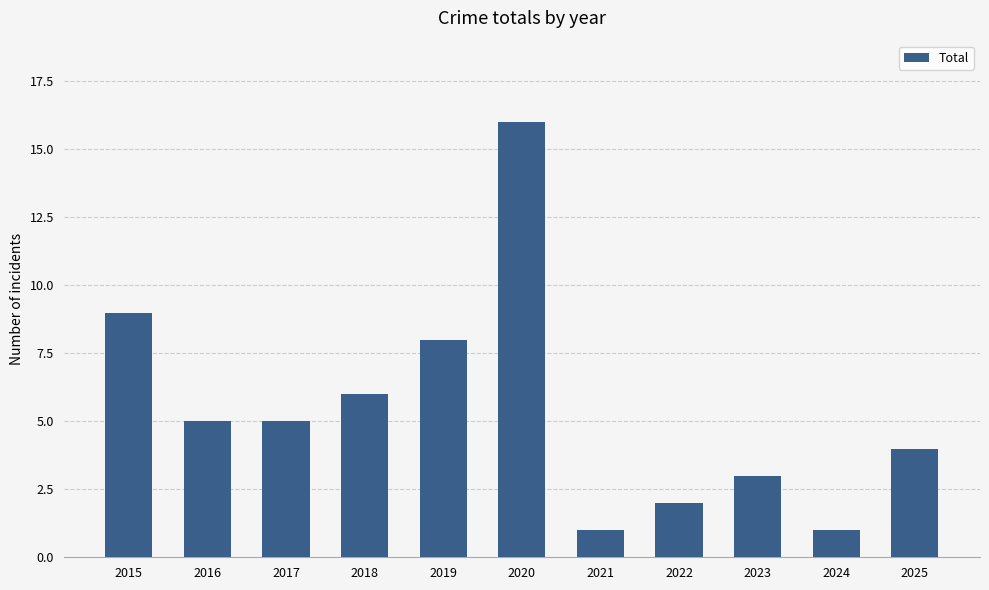

What is the maximum value shown in the chart?

16